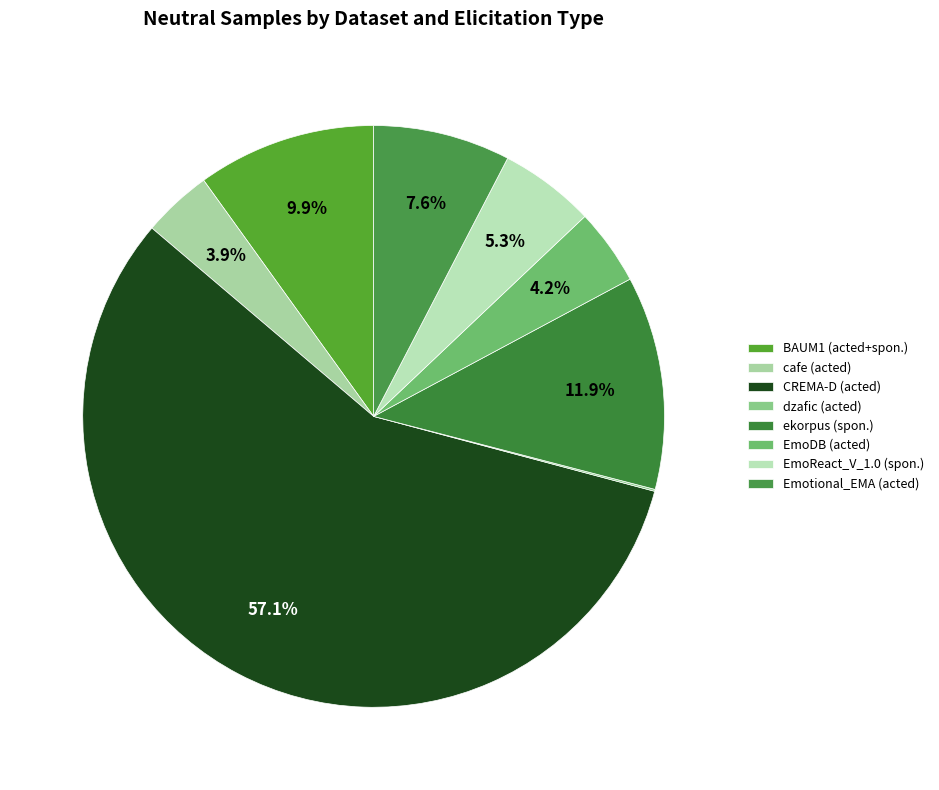

To the nearest percent, what portion does cafe (acted) represent?

4%